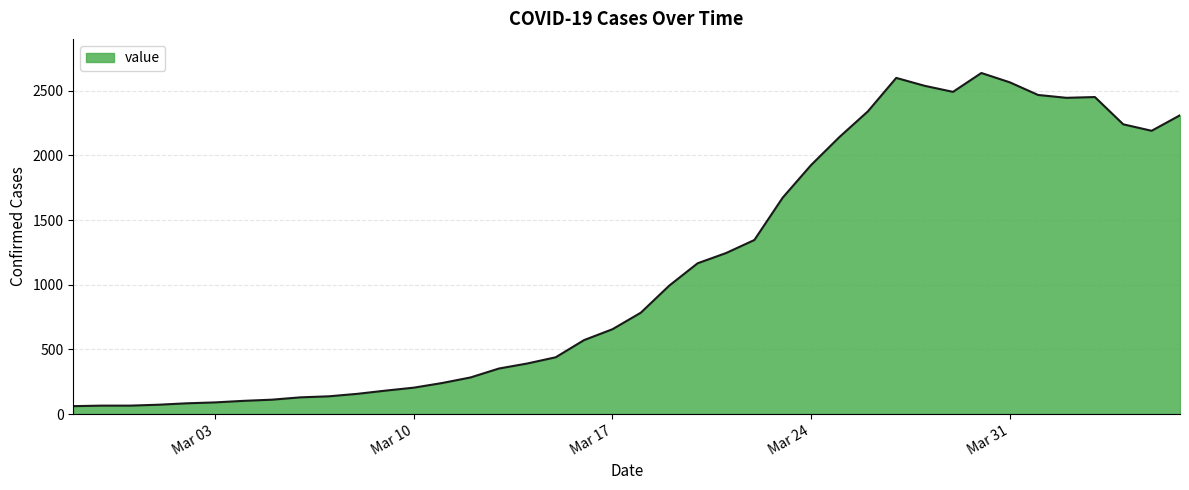

What is the difference between the maximum and minimum values?

2577